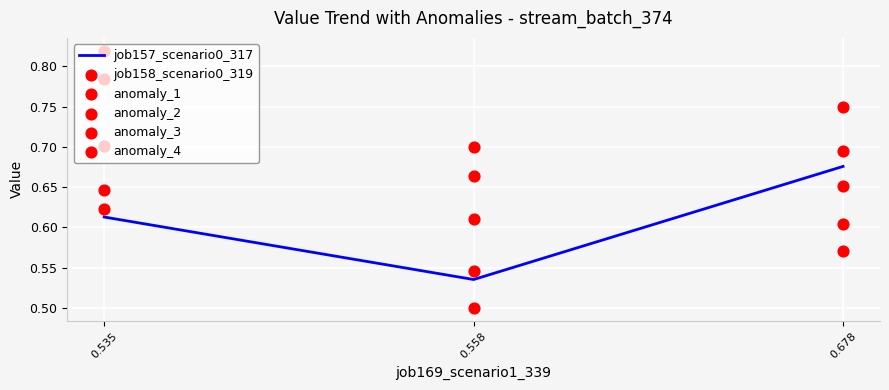

What are all the series names shown in the legend?

job157_scenario0_317, job158_scenario0_319, anomaly_1, anomaly_2, anomaly_3, anomaly_4